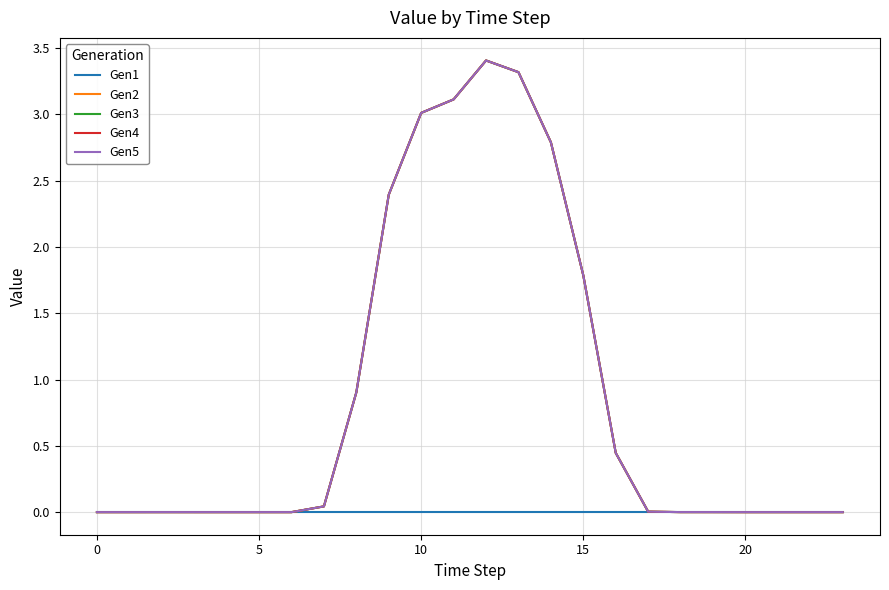

Does the chart have visible grid lines?

Yes